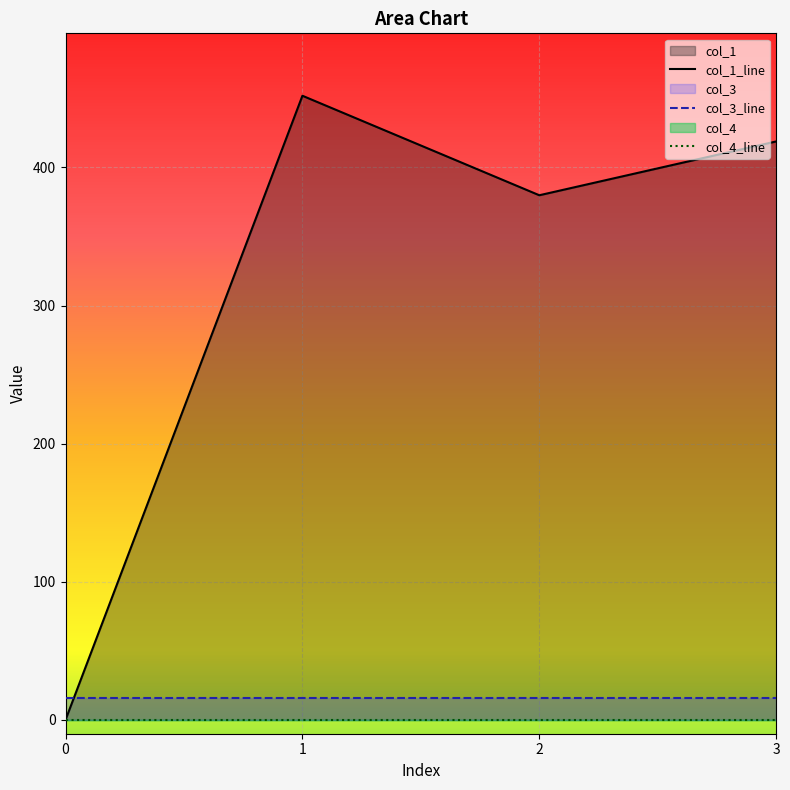

Which series has the largest total across all categories?

col_1